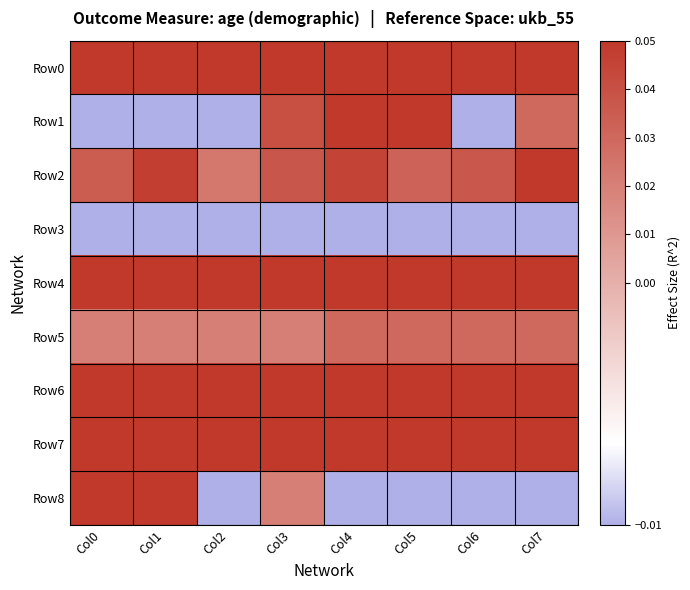

What is the total value across all series at Col1?

0.3